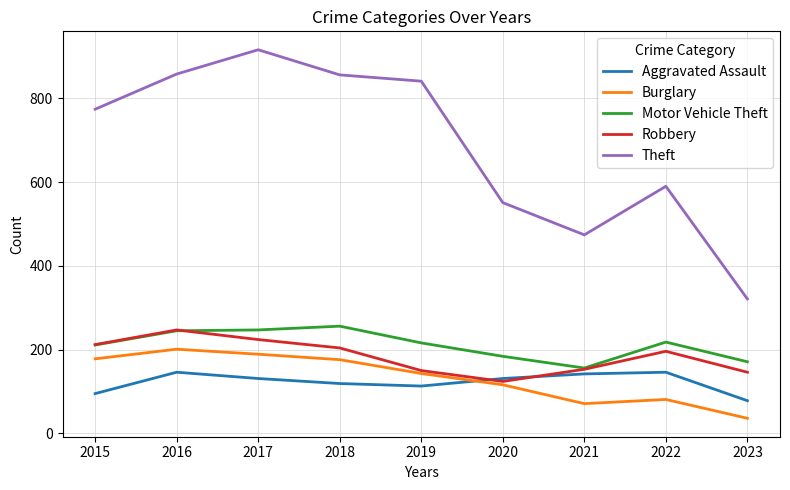

How many values in the Burglary series are below 143?

4